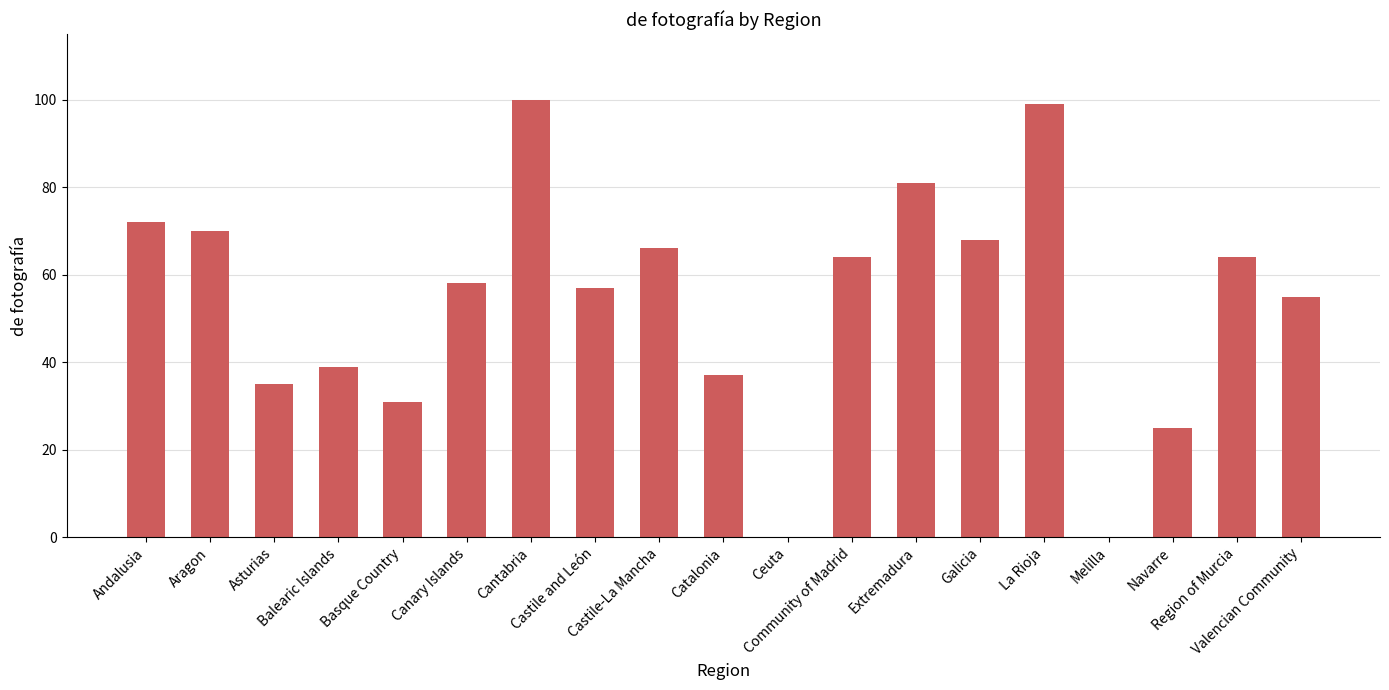

What is the sum of the values at Valencian Community and Region of Murcia?

119